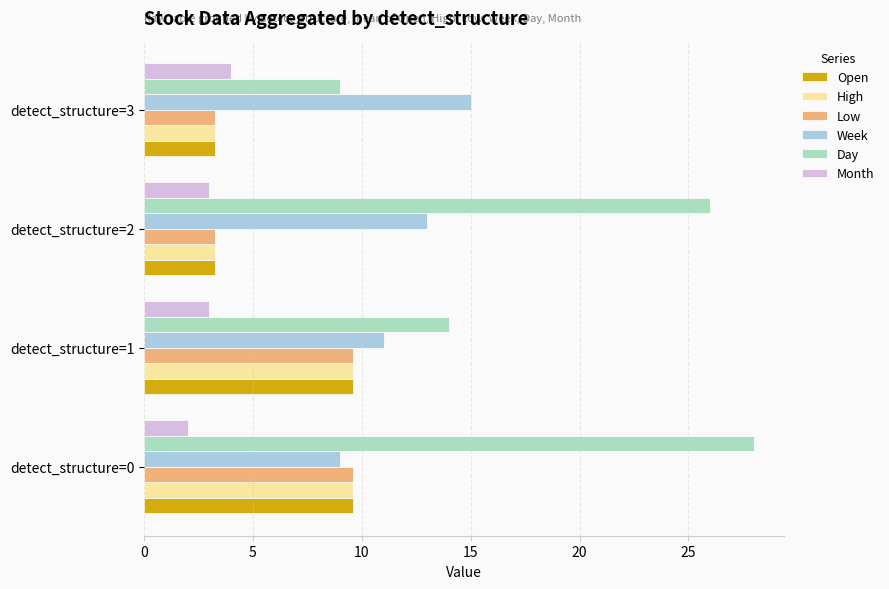

What is the difference between the Day values at detect_structure=0 and detect_structure=3?

19.0